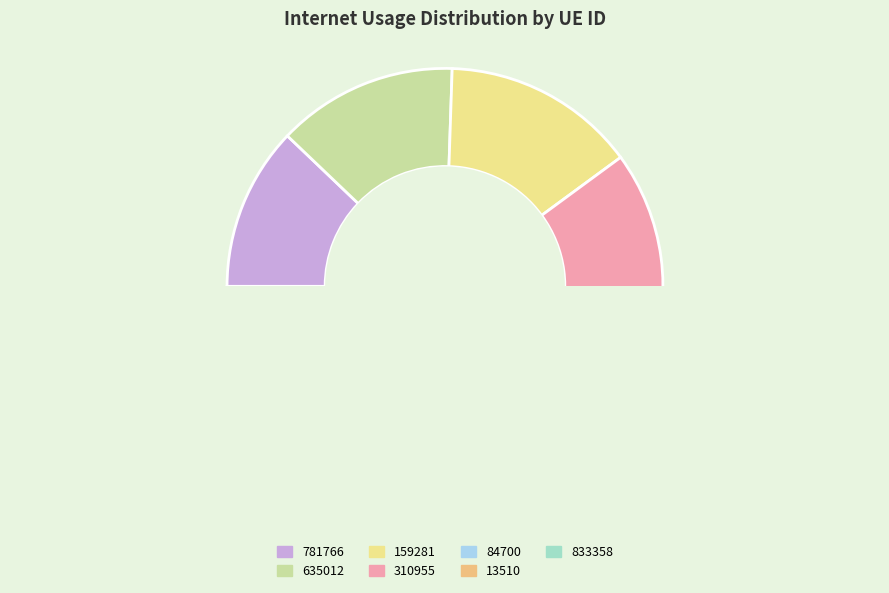

Is 13510 the majority of the pie?

No